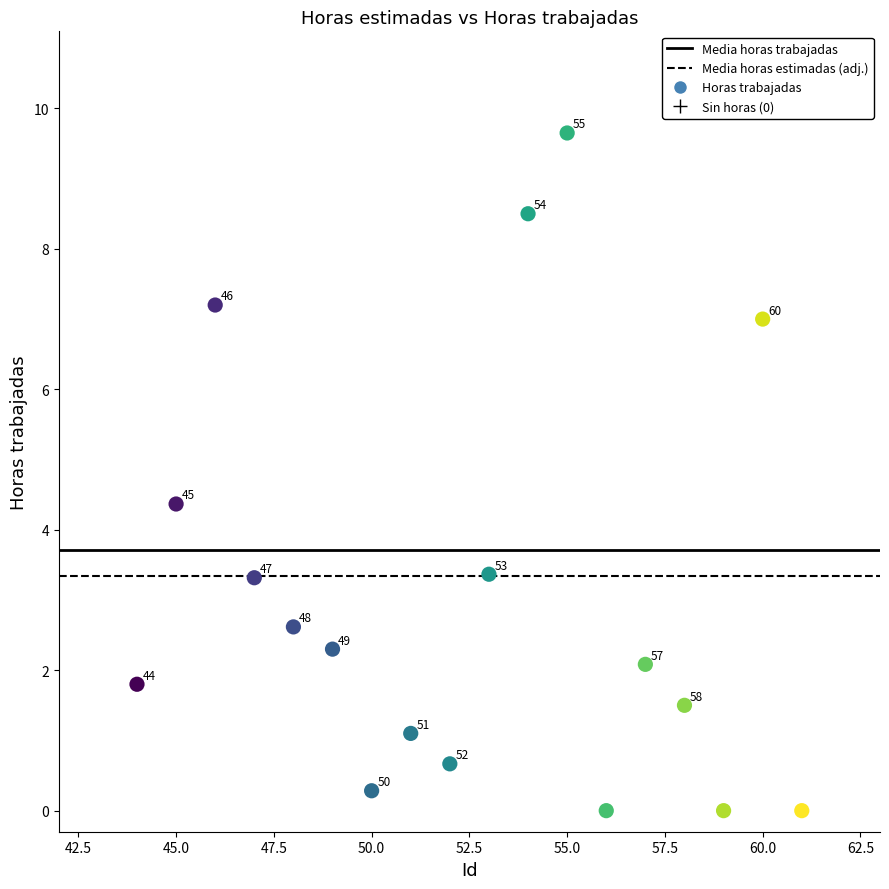

What is the range of X values (max minus min)?

17.0